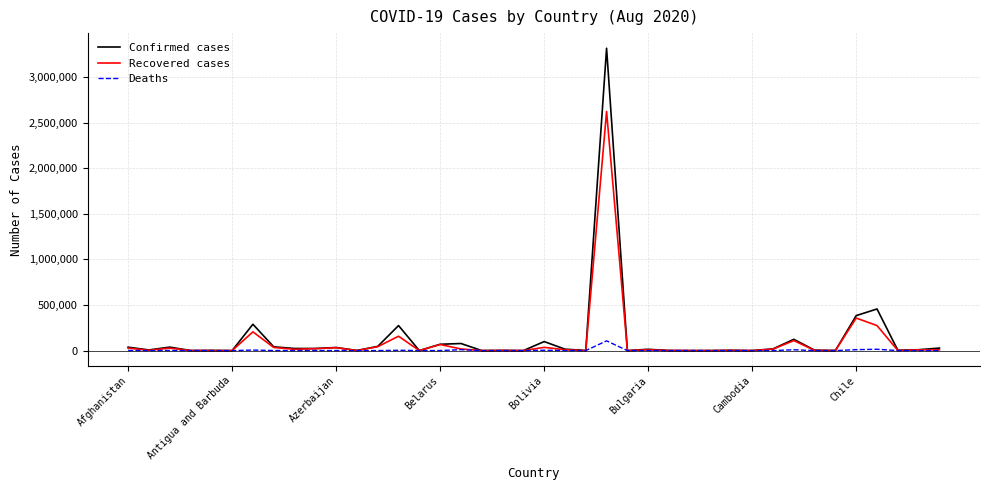

Rank the series by their maximum value, from highest to lowest.

Confirmed cases, Recovered cases, Deaths